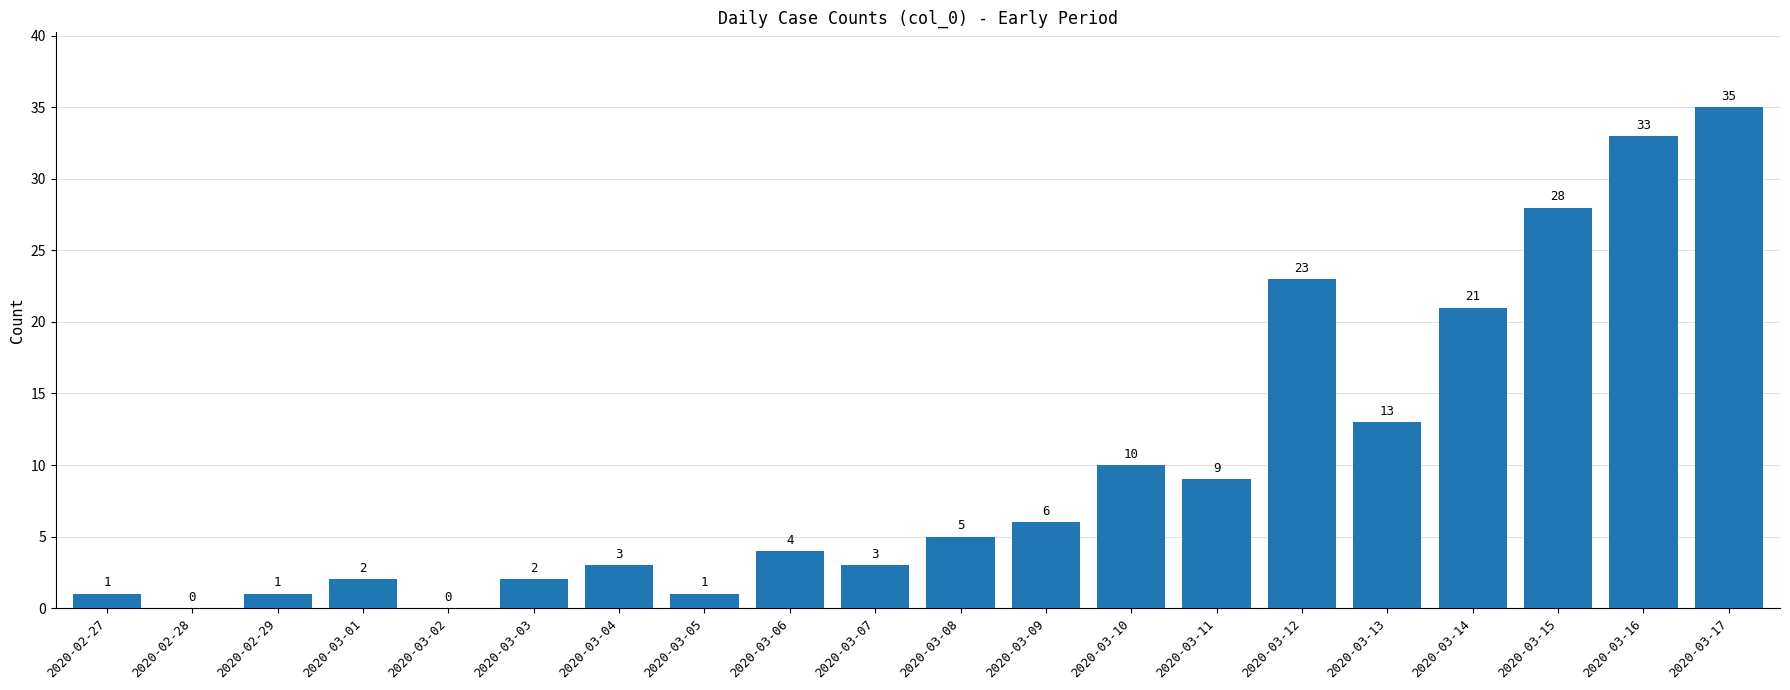

The chart shows a value of 0 at 2020-03-02. True or false?

True